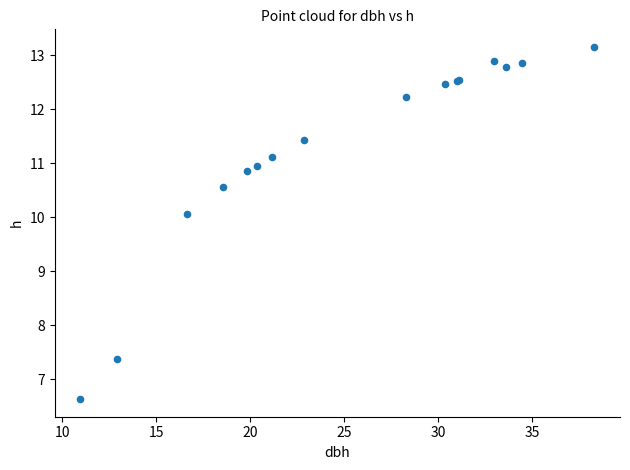

What Y value in the scatter plot is closest to 9?

10.1